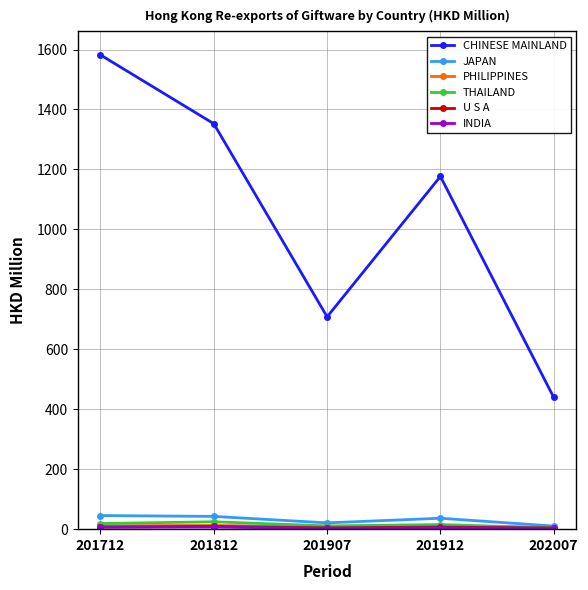

What is the value of the JAPAN point at the 1st from the left?

45.4